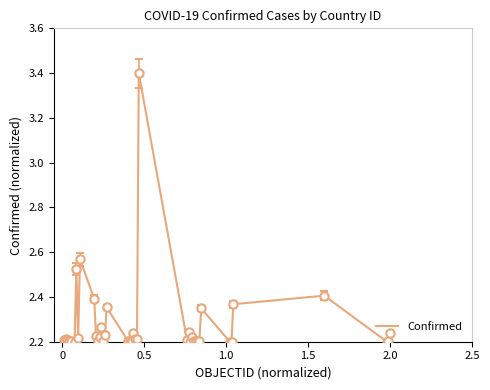

What is the maximum value shown in the chart?

3.4